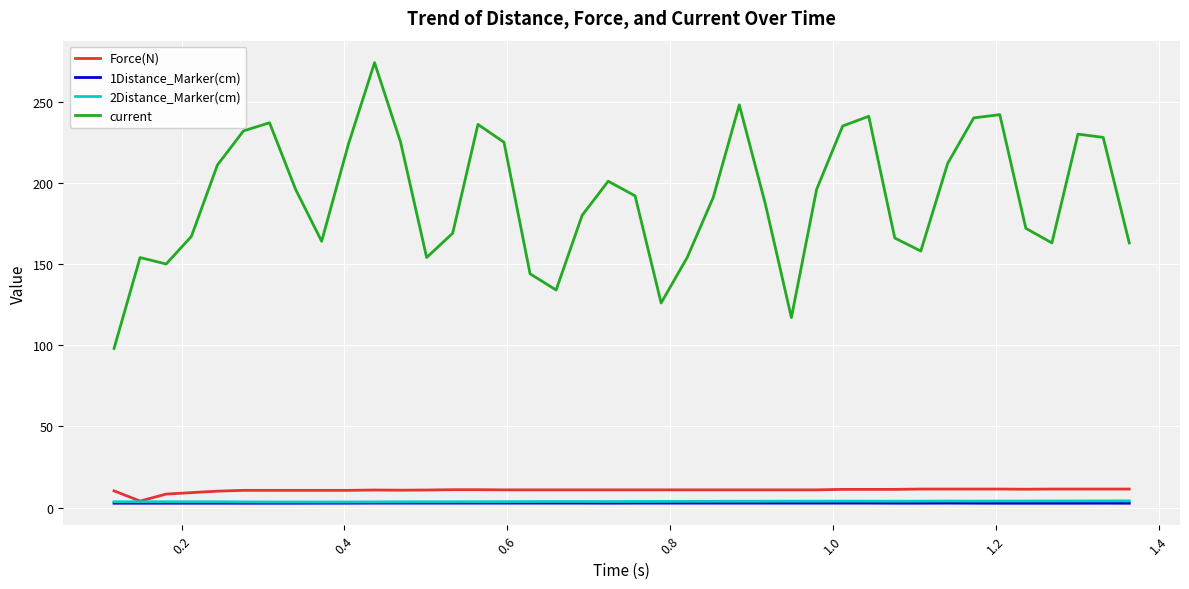

What are all the series names shown in the legend?

Force(N), 1Distance_Marker(cm), 2Distance_Marker(cm), current